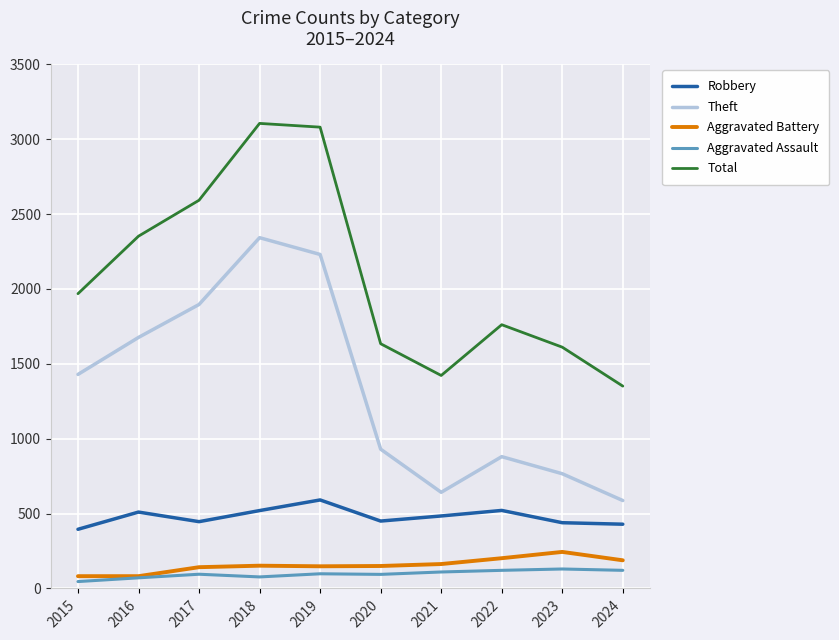

What is the difference between the highest and lowest values at 2020?

1540